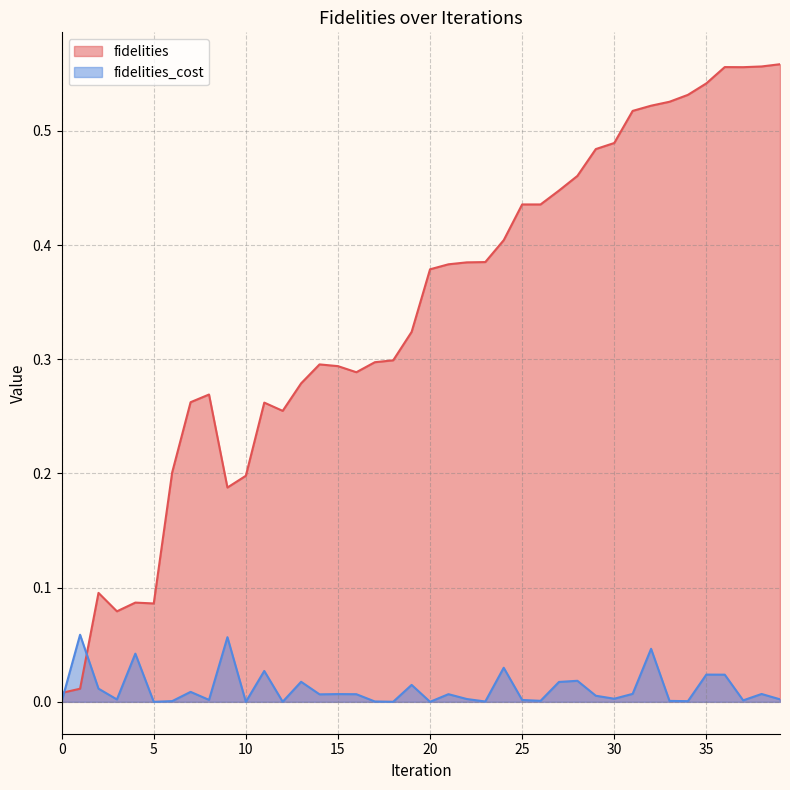

At which category is the sum across all series the highest?

36